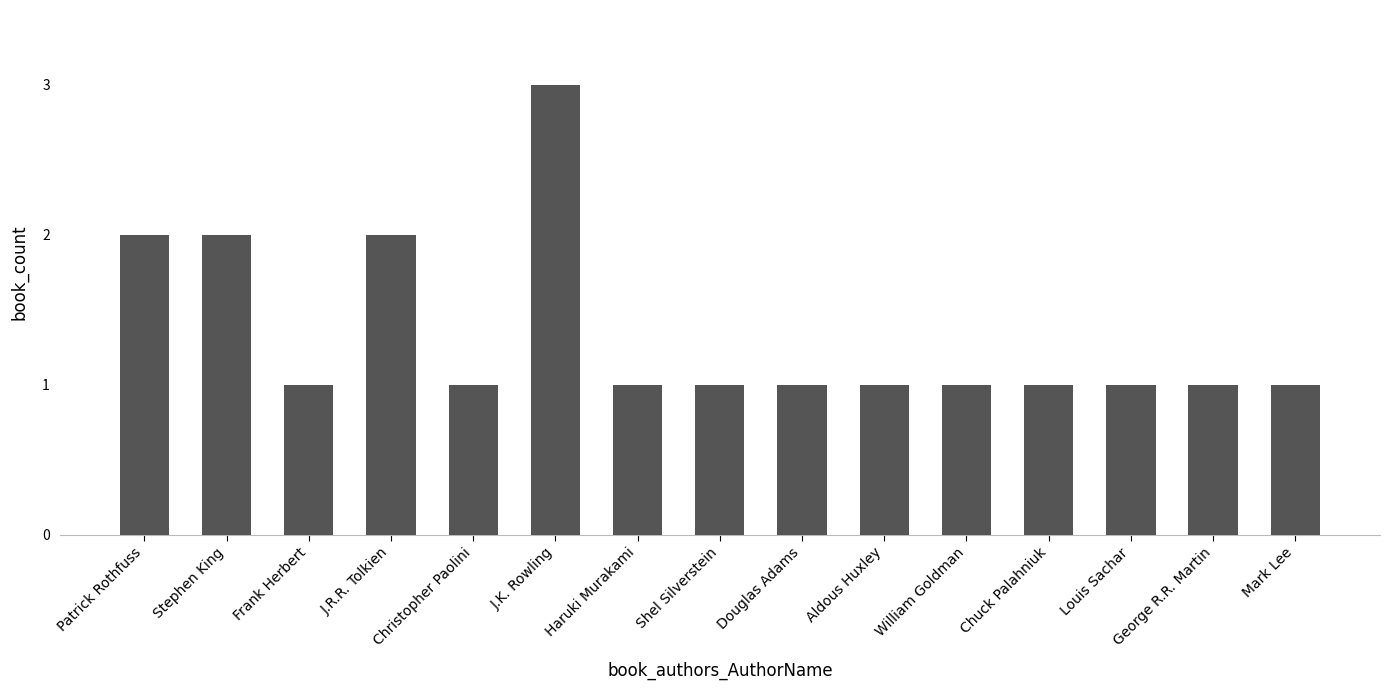

What is the label of the 7th bar from the right?

Douglas Adams